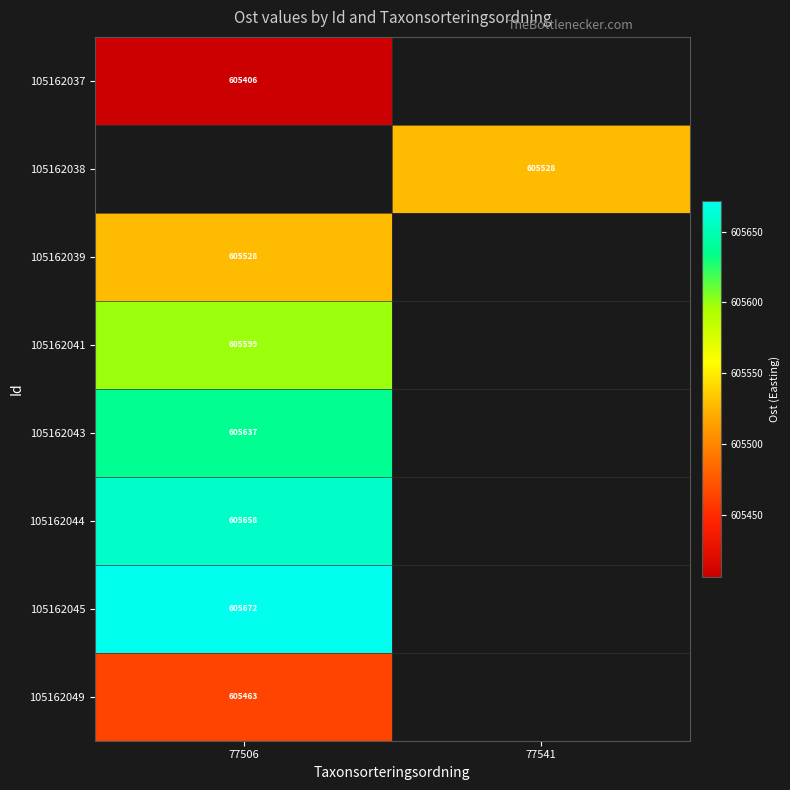

What is the greatest value displayed?

605671.7